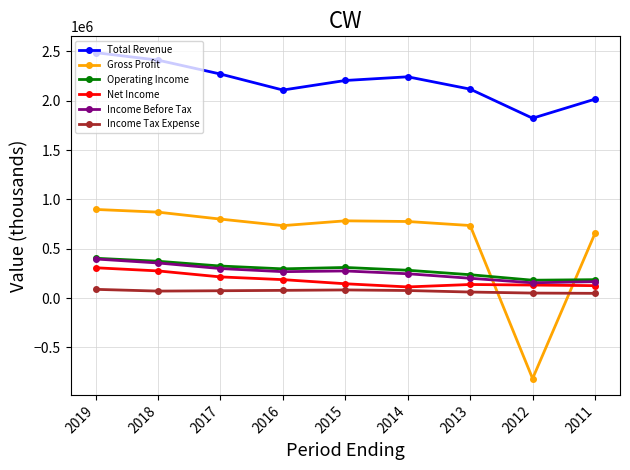

Is the value of Income Before Tax at 2018 greater than the value of Gross Profit at 2019?

No